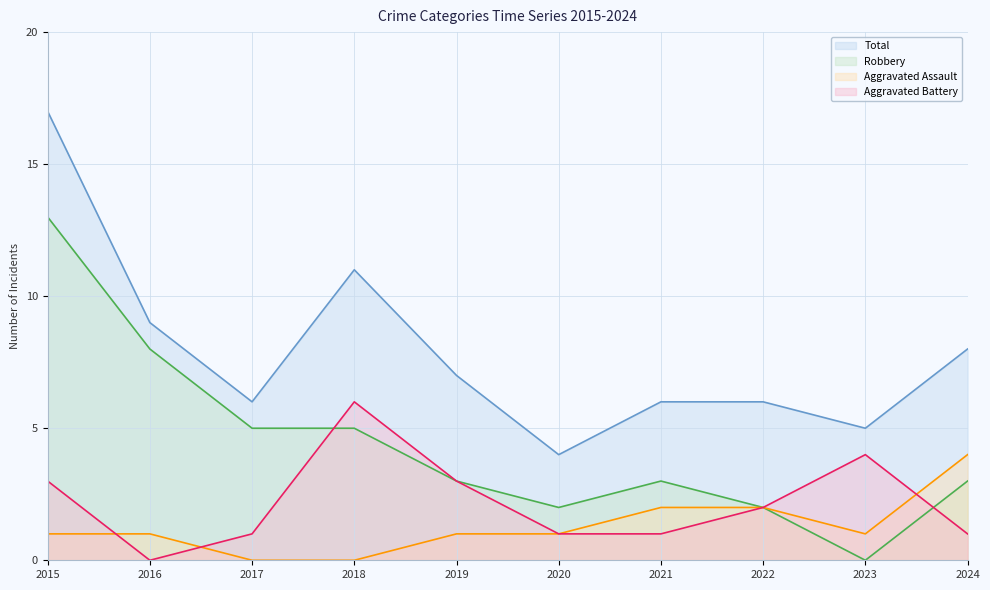

Where do Aggravated Assault and Aggravated Battery first cross each other?

2015 and 2016